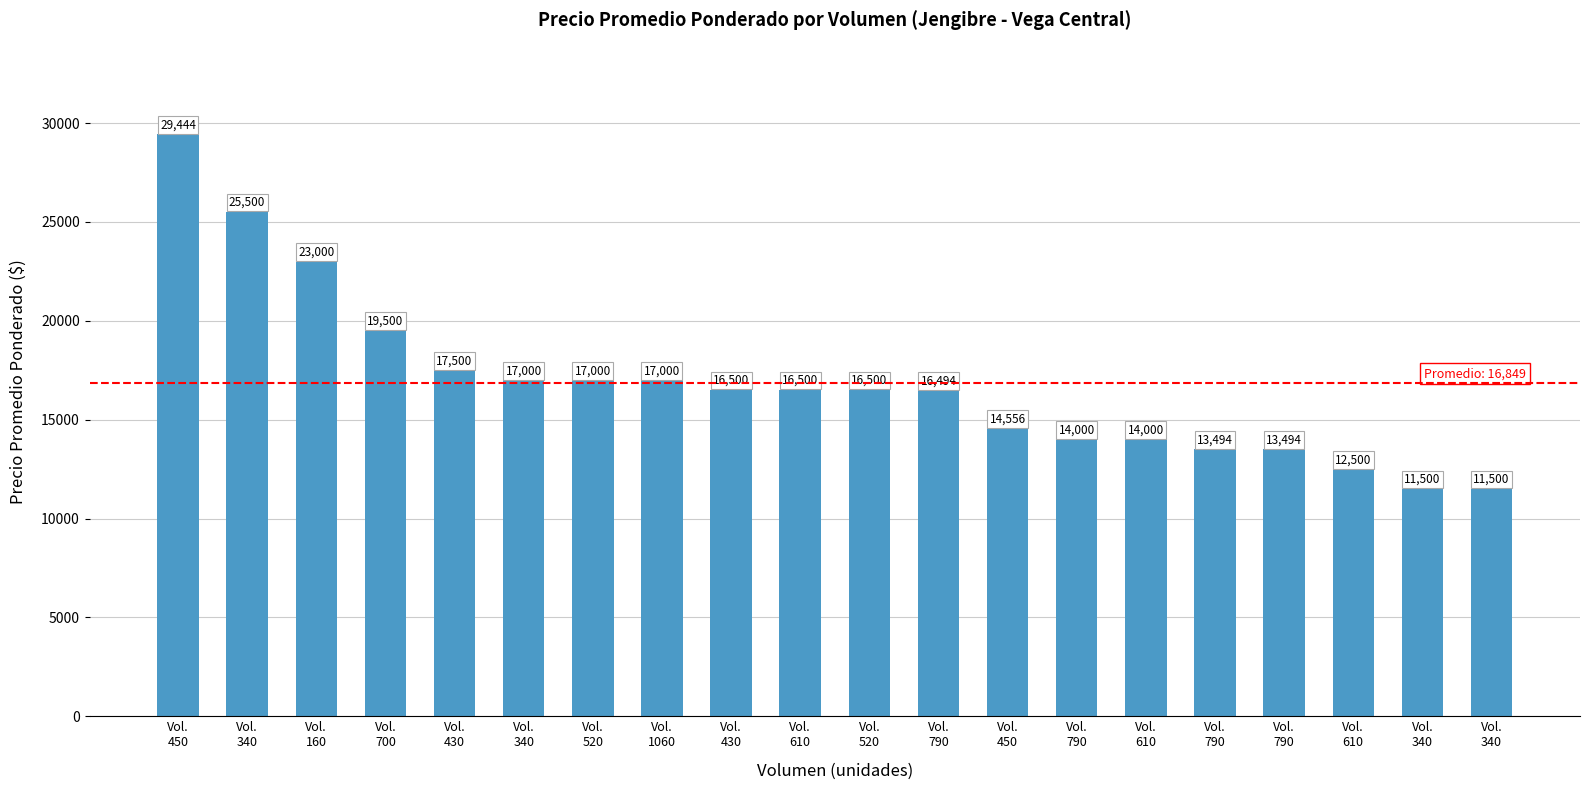

What is the value of the 10th bar from the left?

16500